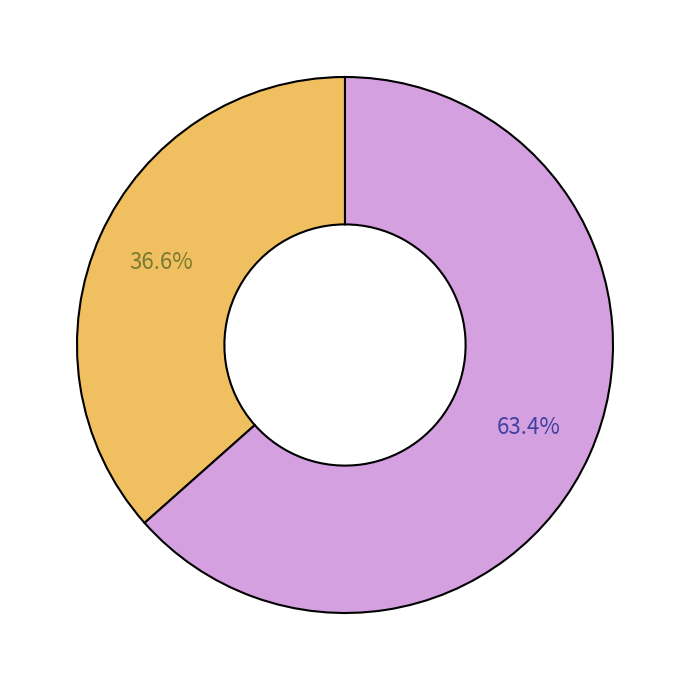

Does any single category account for the majority?

Yes